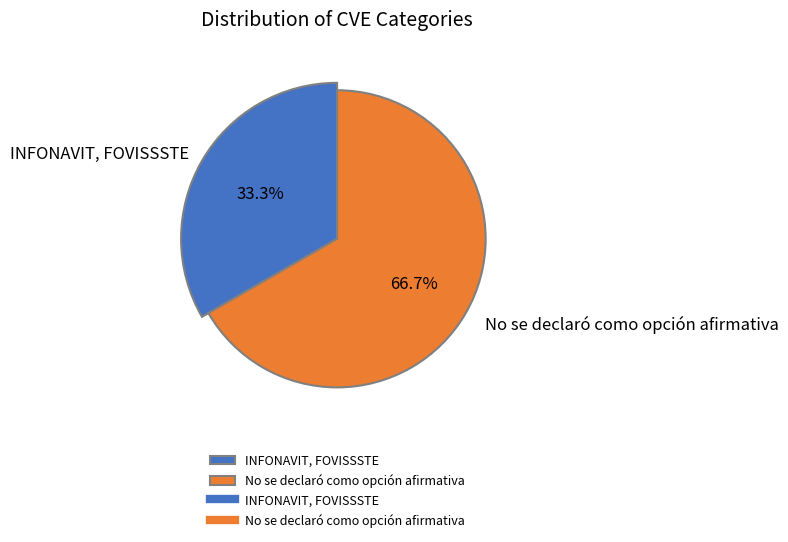

To the nearest percent, what percentage of the pie is No se declaró como opción afirmativa?

67%